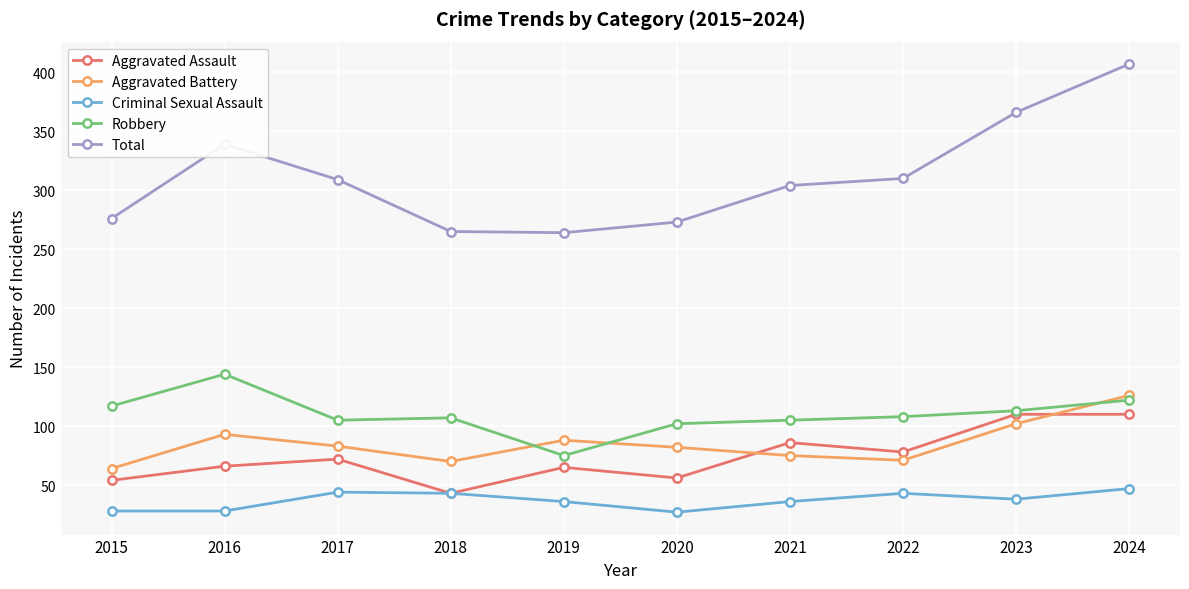

Which category has the highest value in the Robbery series?

2016